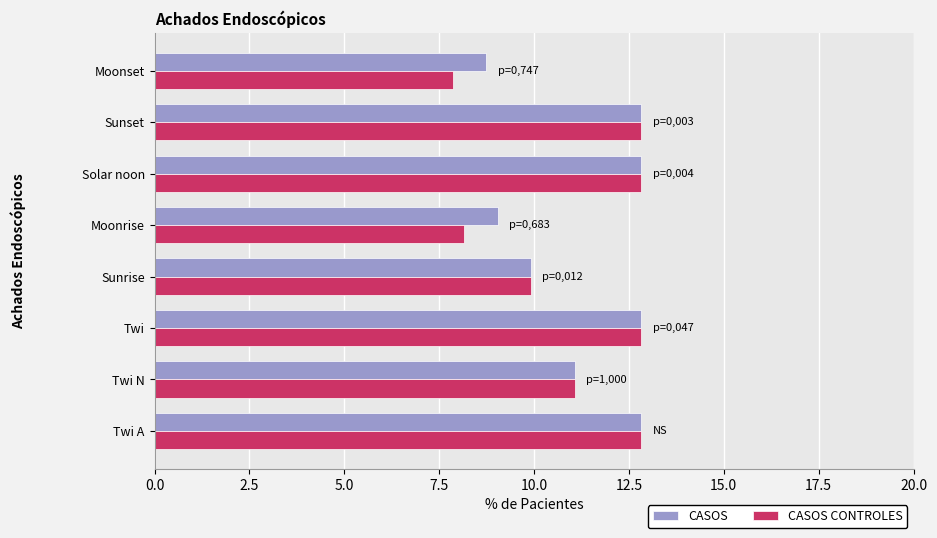

What is the sum of all CASOS values?

90.1